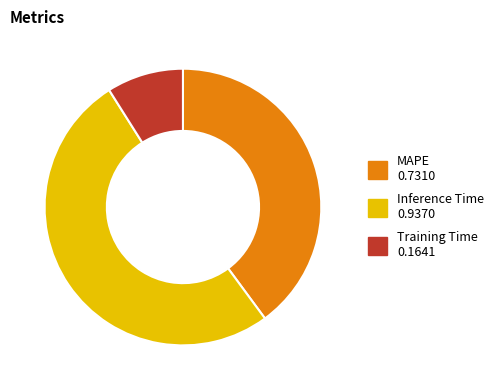

Combined, do MAPE and Inference Time account for over 50%?

Yes